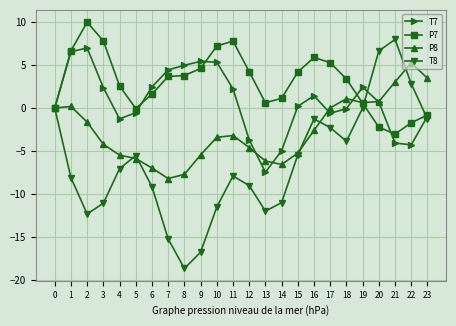

What is the maximum value for T8?

8.0